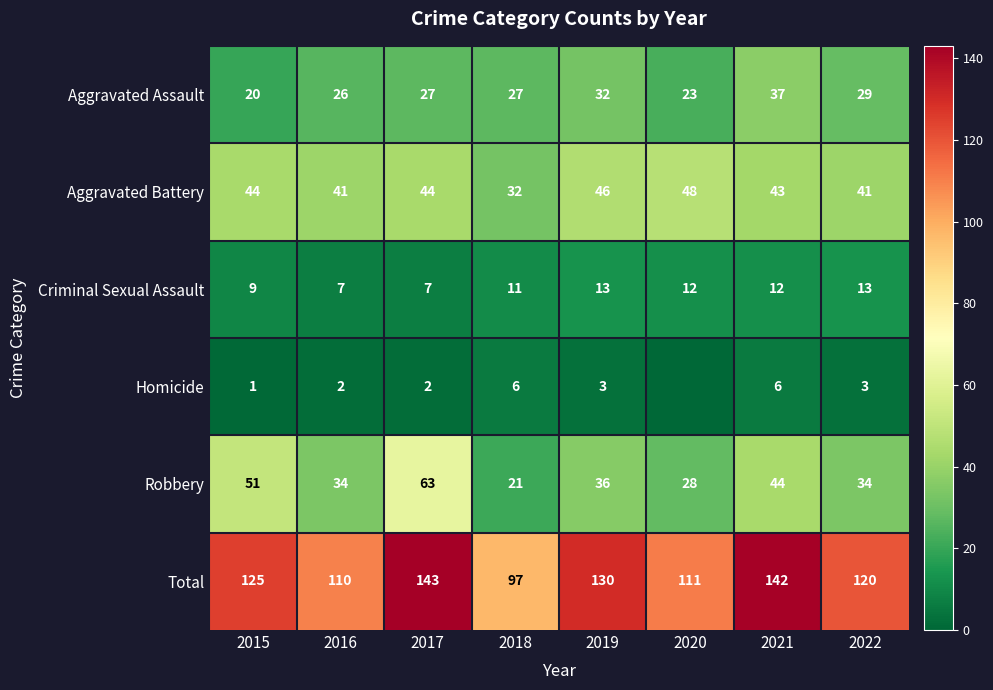

Where does the Criminal Sexual Assault series first go above 12?

2019